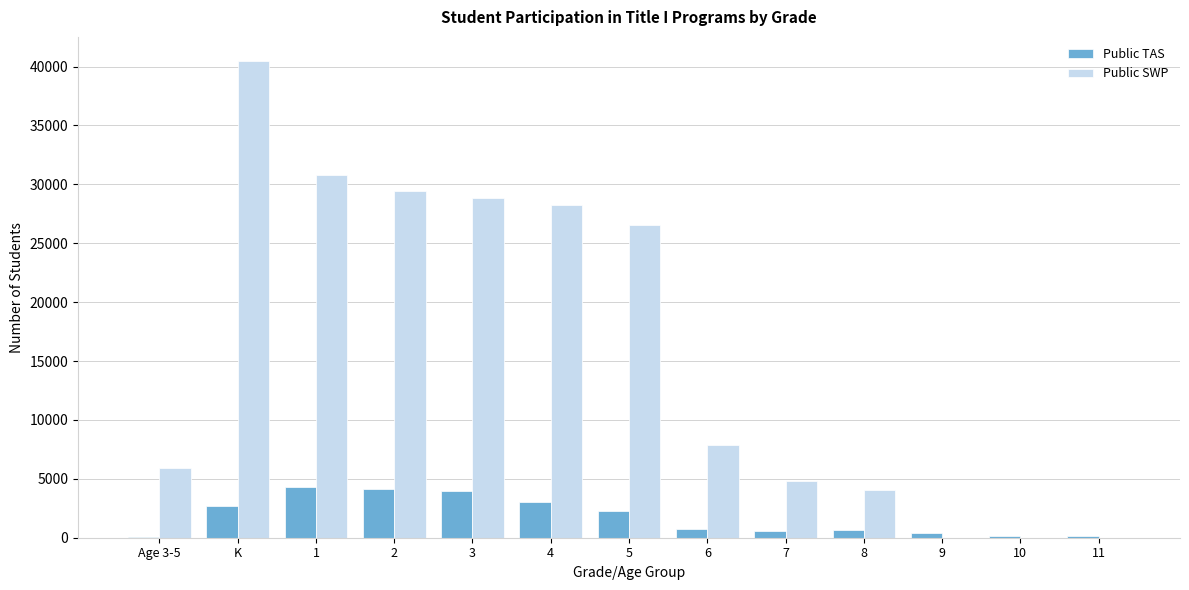

The value of Public SWP at 2 is 52113. True or false?

False